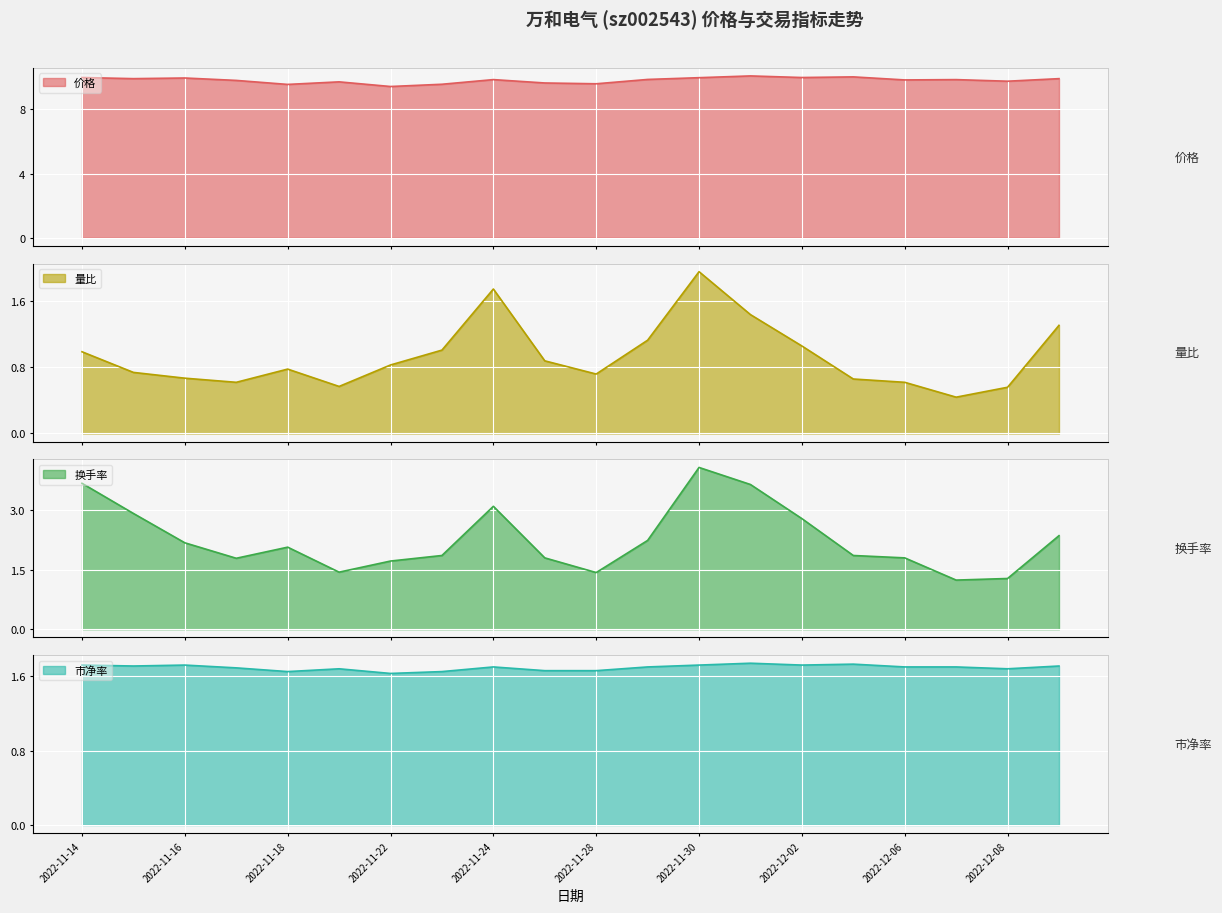

At which category does the chart reach its peak across all series?

2022-12-01